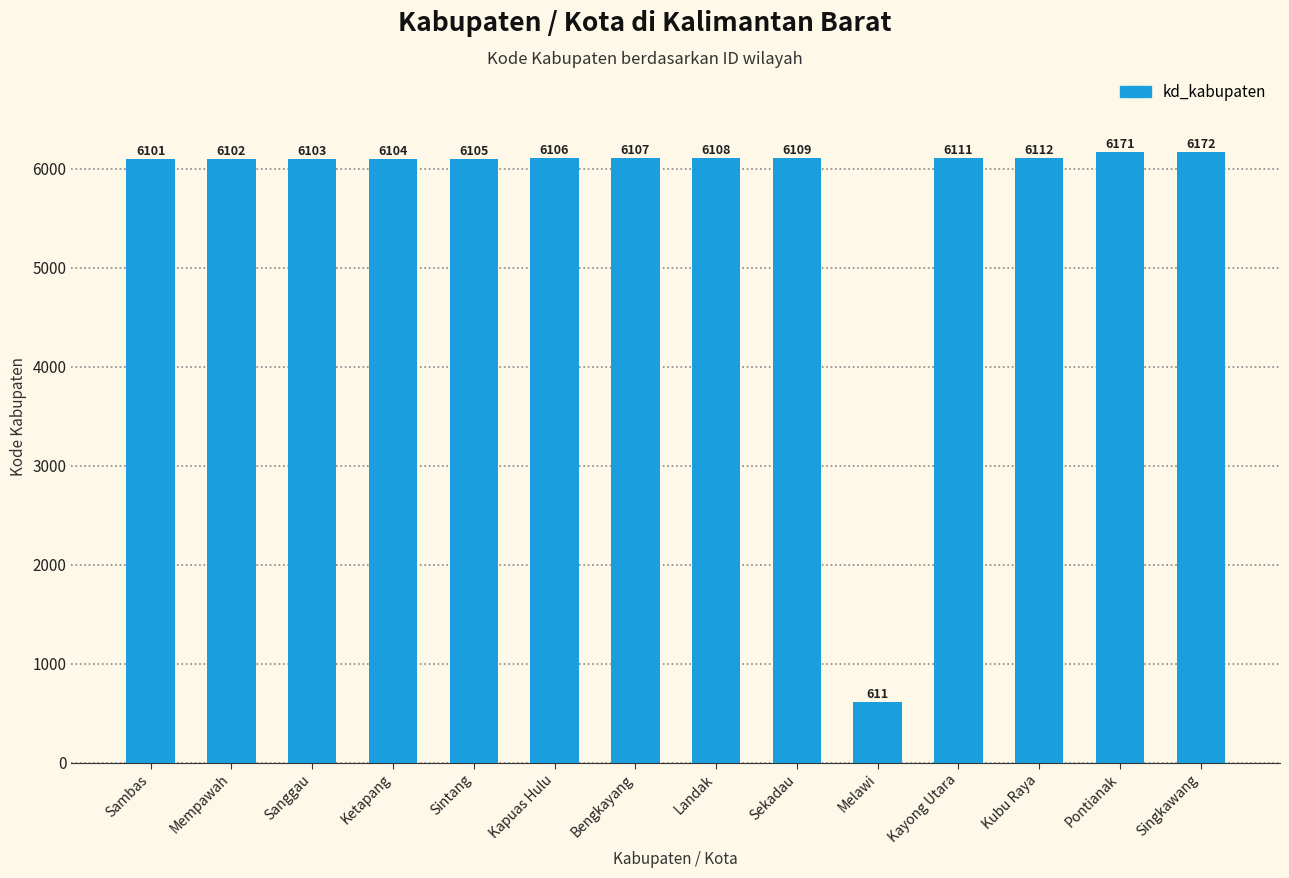

At which label is the value closest to 3391?

Sambas